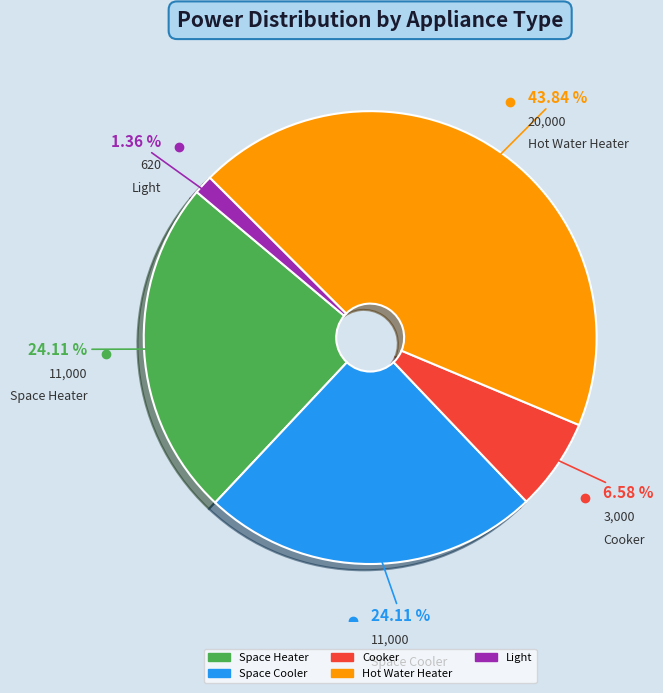

Which category has the biggest portion of the pie?

Hot Water Heater